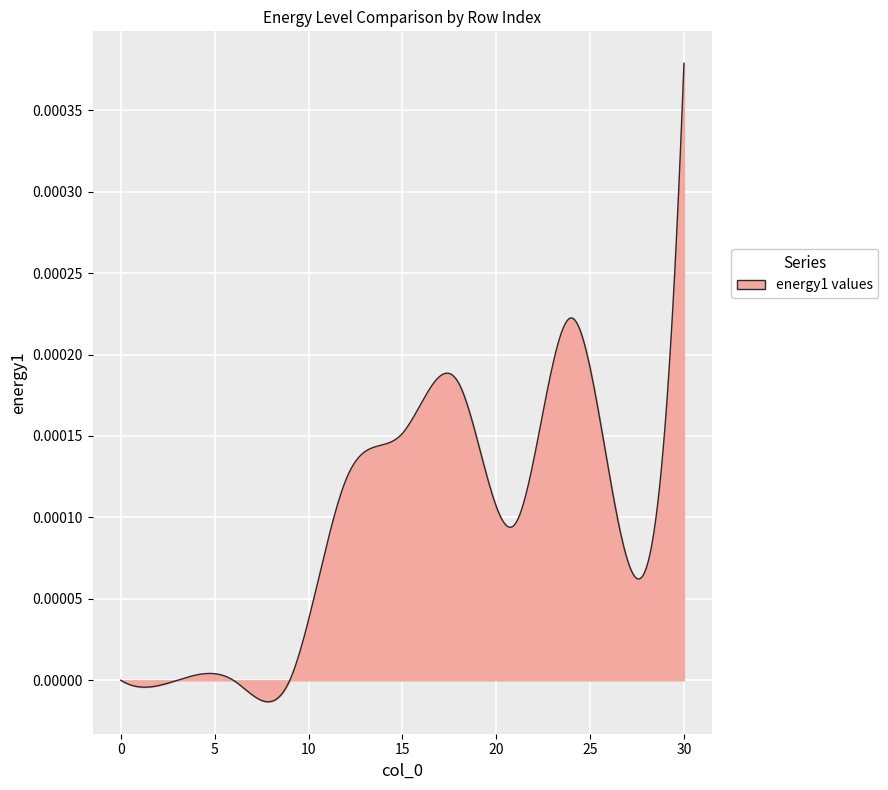

How many lines are shown in the chart?

1